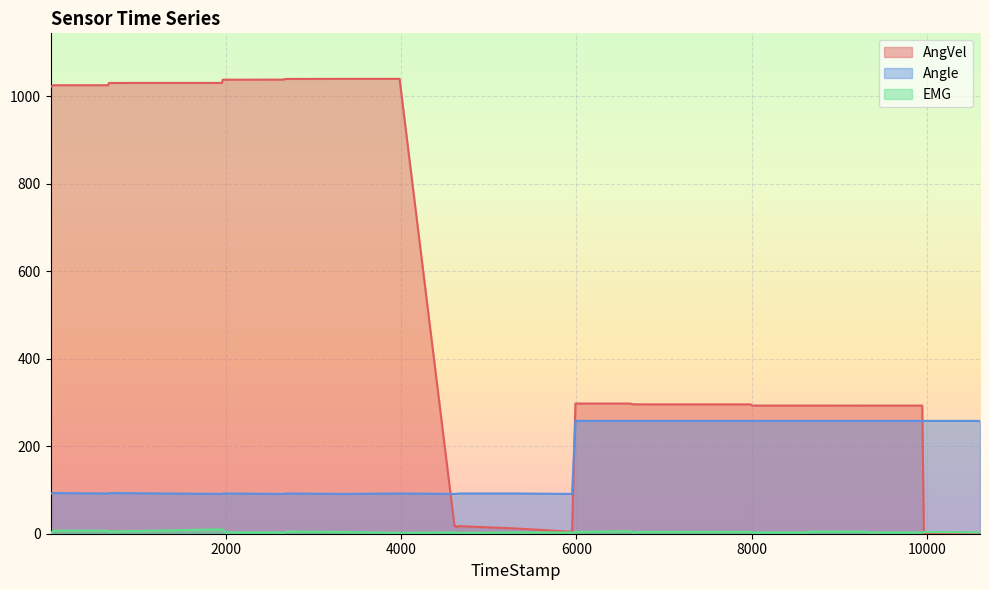

Which series has the largest total across all categories?

AngVel